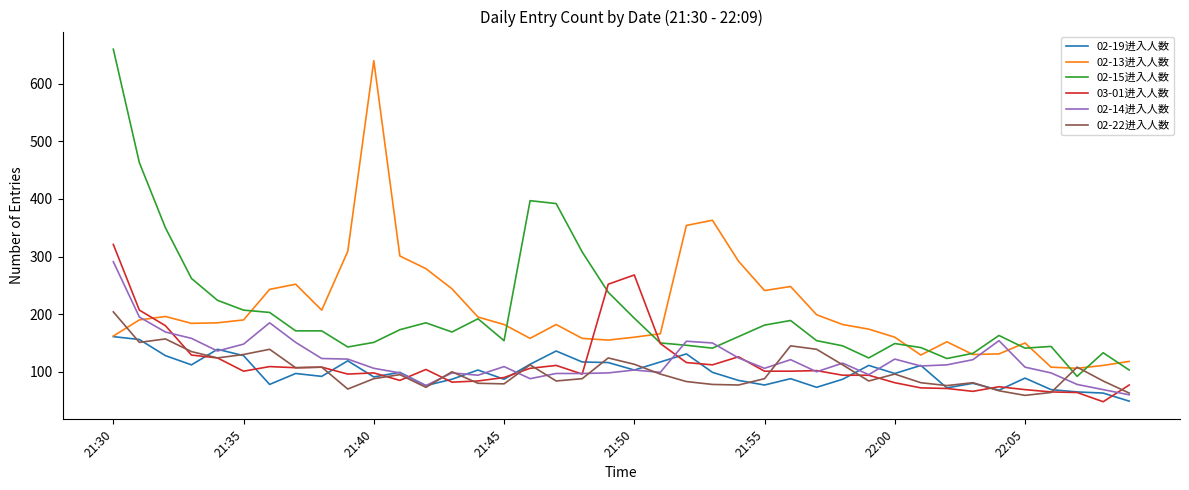

What is the maximum value for 02-19进入人数?

161